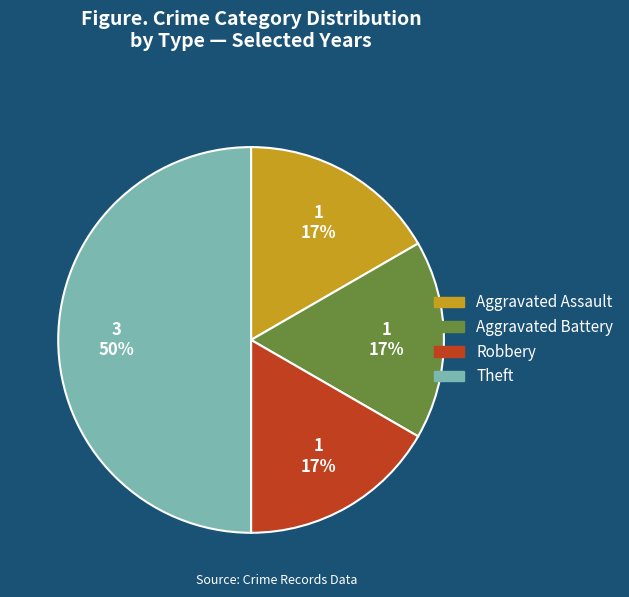

Approximately how many times larger is the value at Aggravated Battery compared to Robbery?

1.0